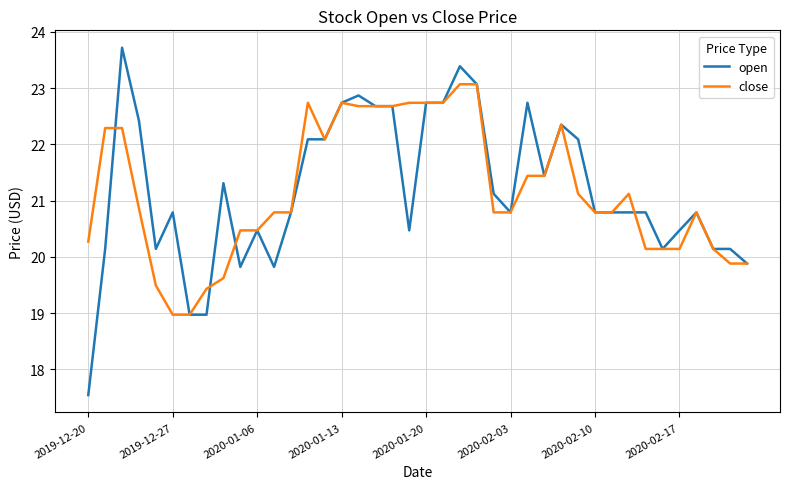

What is the highest value of the close series?

23.1